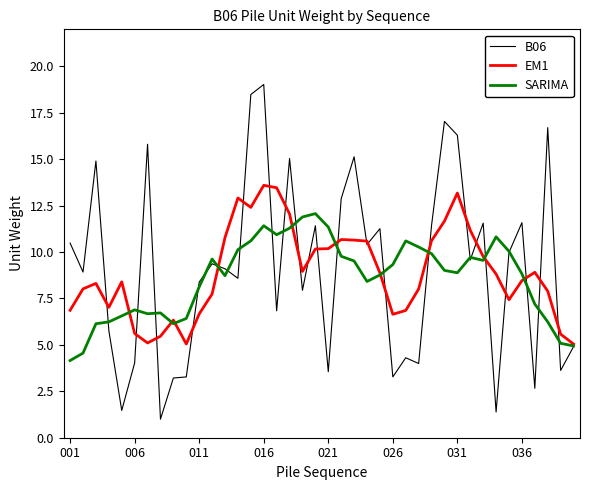

What is the greatest value displayed?

19.0